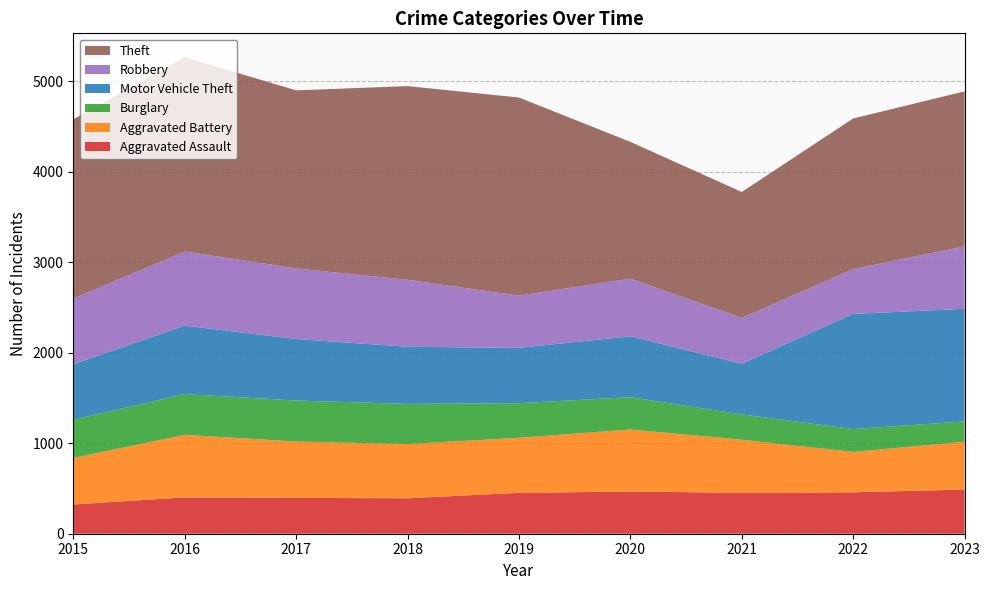

Reading right to left, list all the values displayed in this chart.

Aggravated Assault: 488	458	452	466	452	392	396	402	323
Aggravated Battery: 529	446	587	686	608	600	623	691	515
Burglary: 224	253	280	357	383	443	453	451	421
Motor Vehicle Theft: 1245	1272	560	673	611	631	680	756	614
Robbery: 690	496	506	637	577	741	780	819	726
Theft: 1713	1664	1392	1512	2190	2140	1968	2148	1981